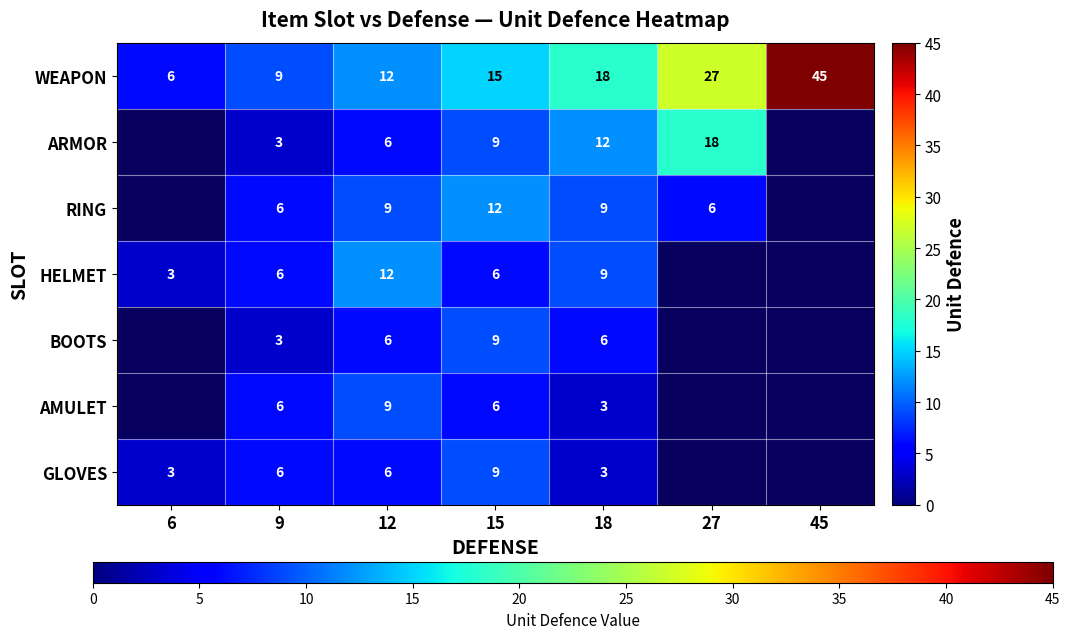

What is the difference between the WEAPON values at 9 and 18?

9